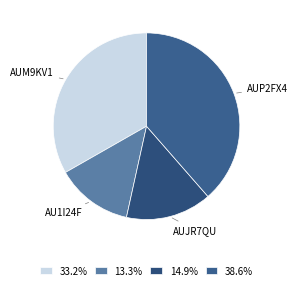

Count the number of slices in the pie.

4